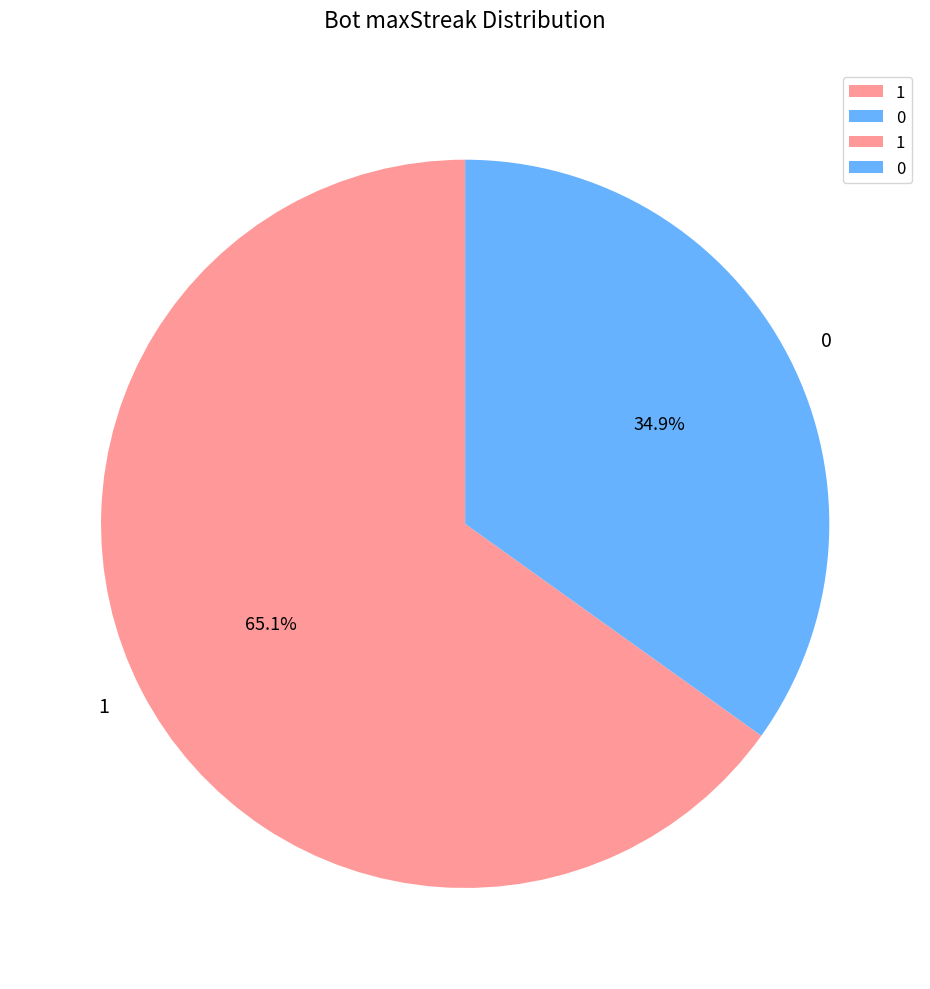

Rank the categories by value from lowest to highest.

0, 1